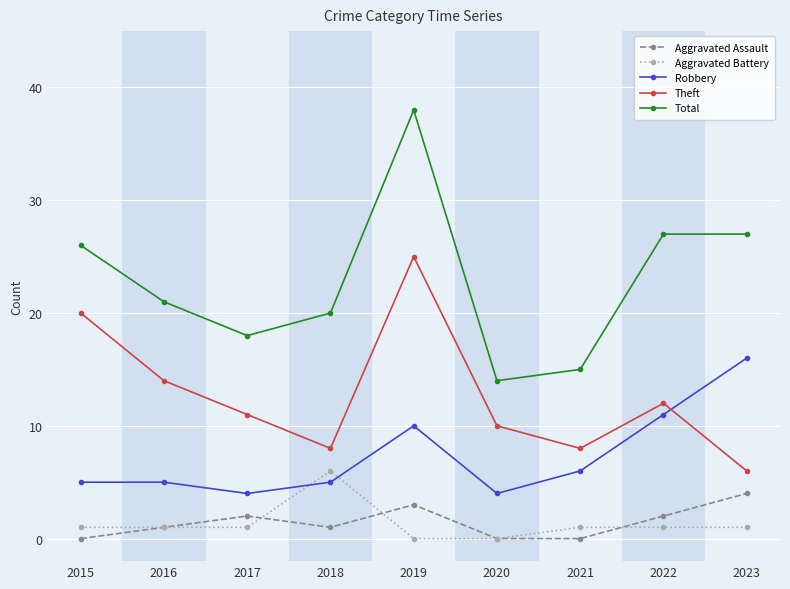

What is the sum of the Theft values at 2020 and 2016?

24